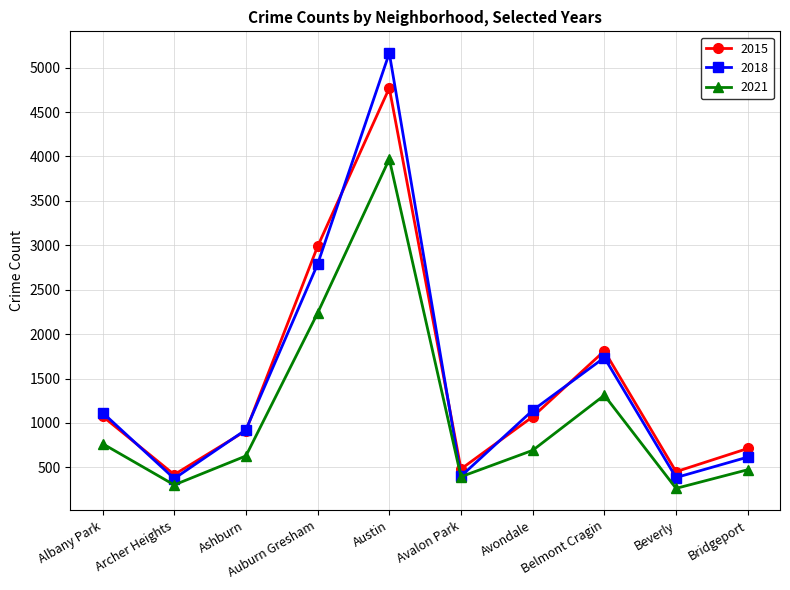

True or false: 2018 and 2015 cross at least once.

True